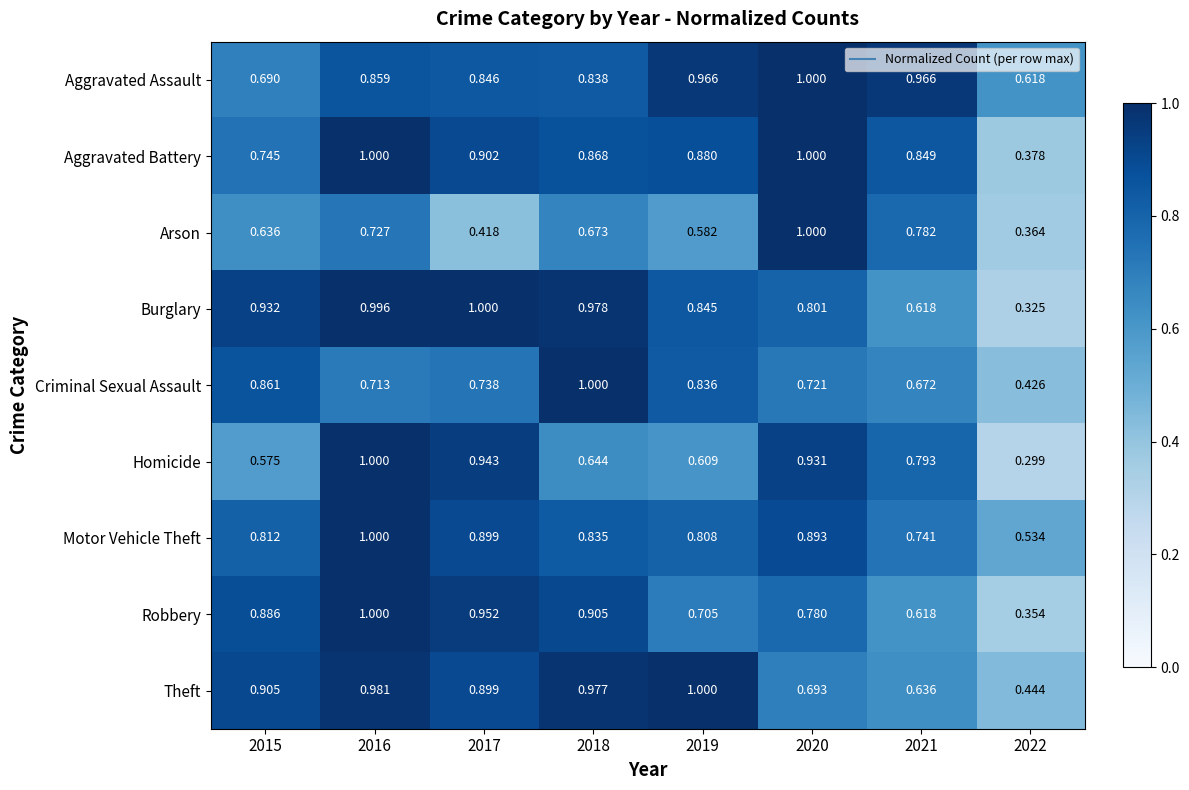

Which series changed the most between 2016 and 2020?

Theft